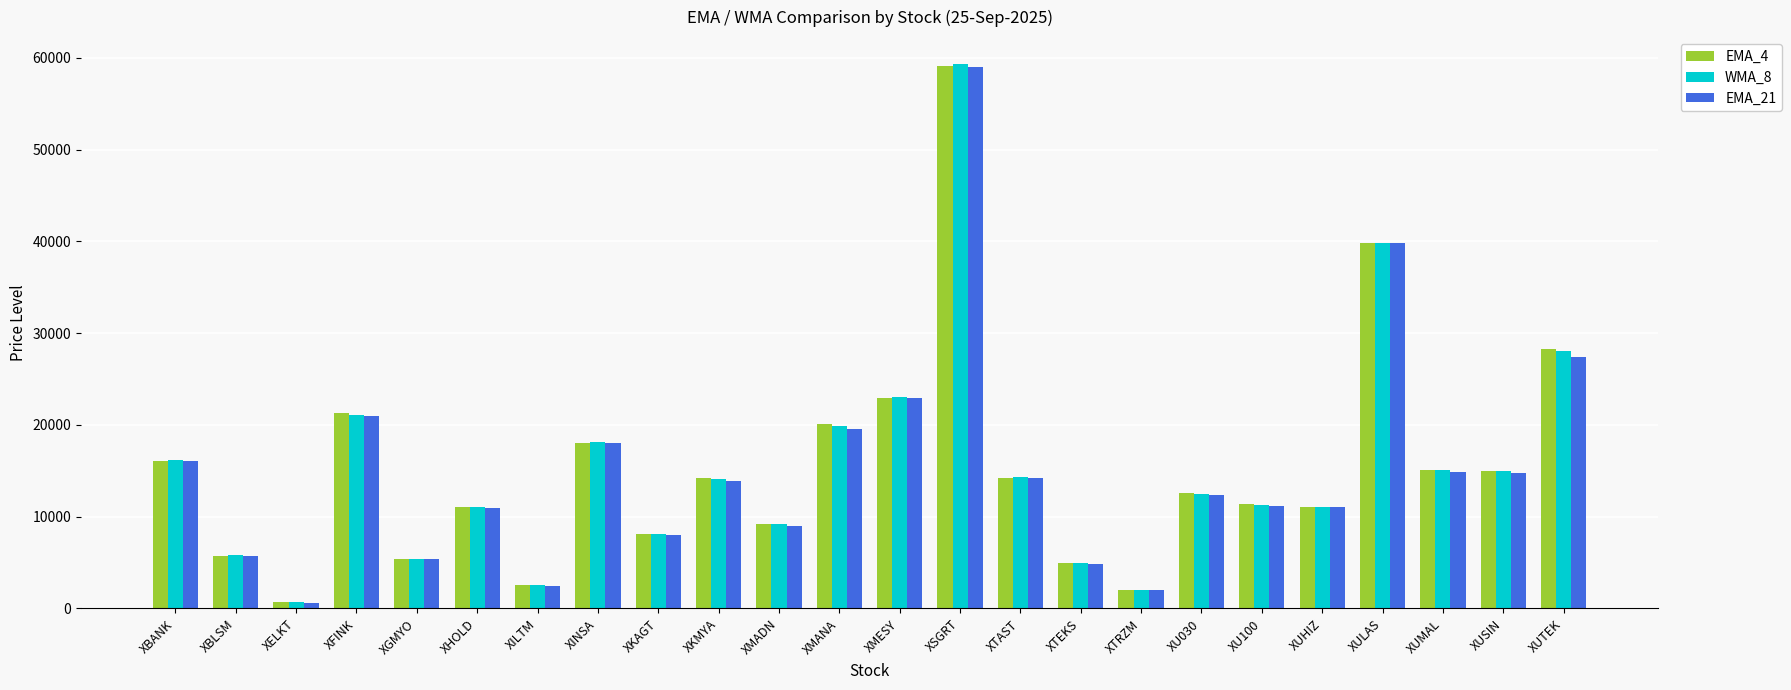

What are all the series names shown in the legend?

EMA_4, WMA_8, EMA_21